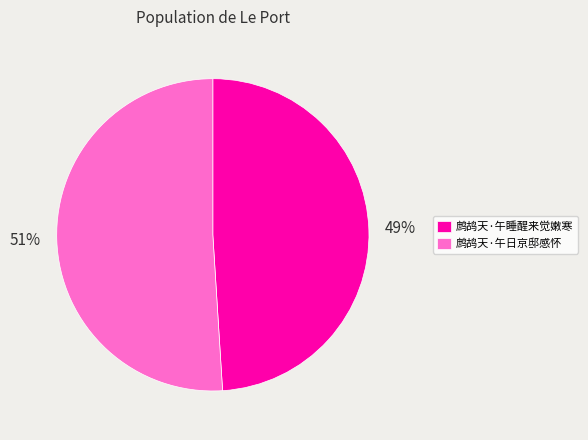

Rank the categories by value from lowest to highest.

鹧鸪天·午睡醒来觉嫩寒, 鹧鸪天·午日京邸感怀